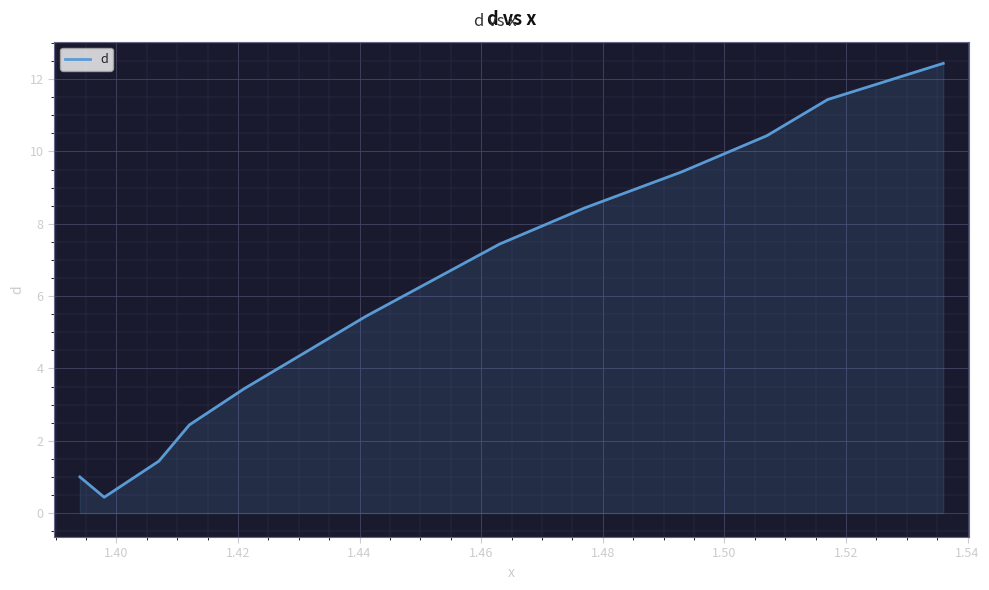

What is the difference between the maximum and minimum values?

12.0